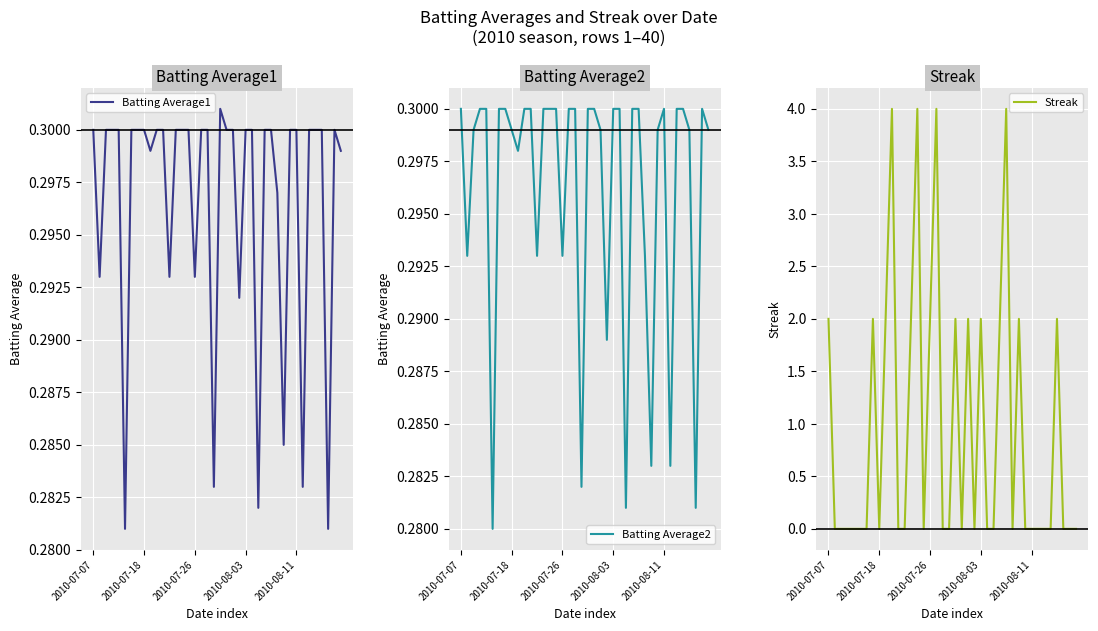

True or false: Streak has a value of 2 at 2010-07-26.

True